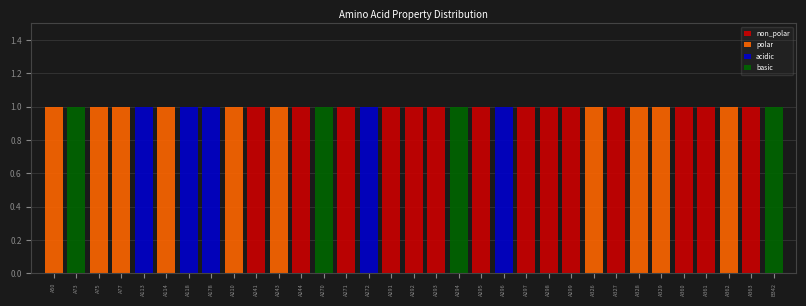

How many series are shown in this chart?

4